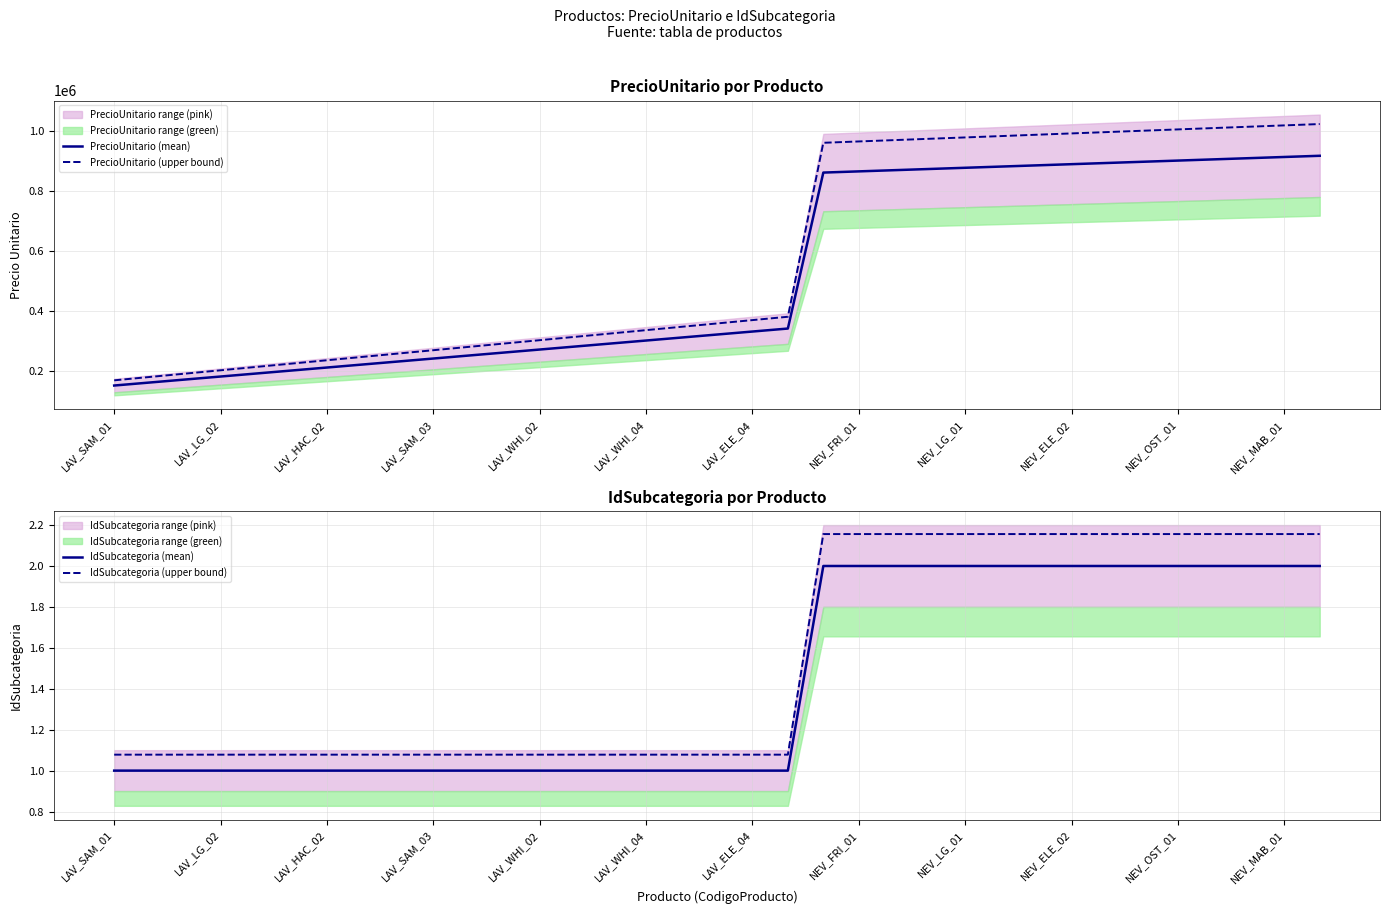

What is the minimum value for PrecioUnitario (mean)?

150000.0